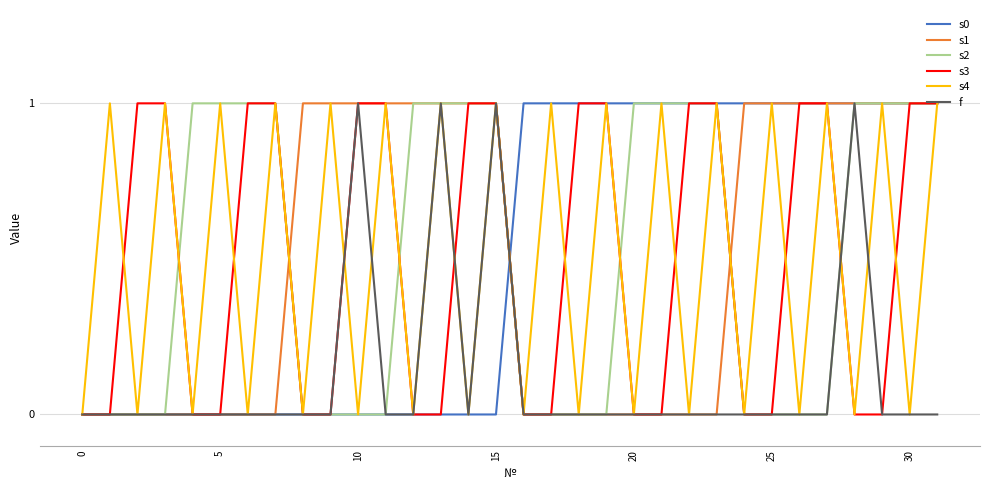

What are all the series names shown in the legend?

s0, s1, s2, s3, s4, f